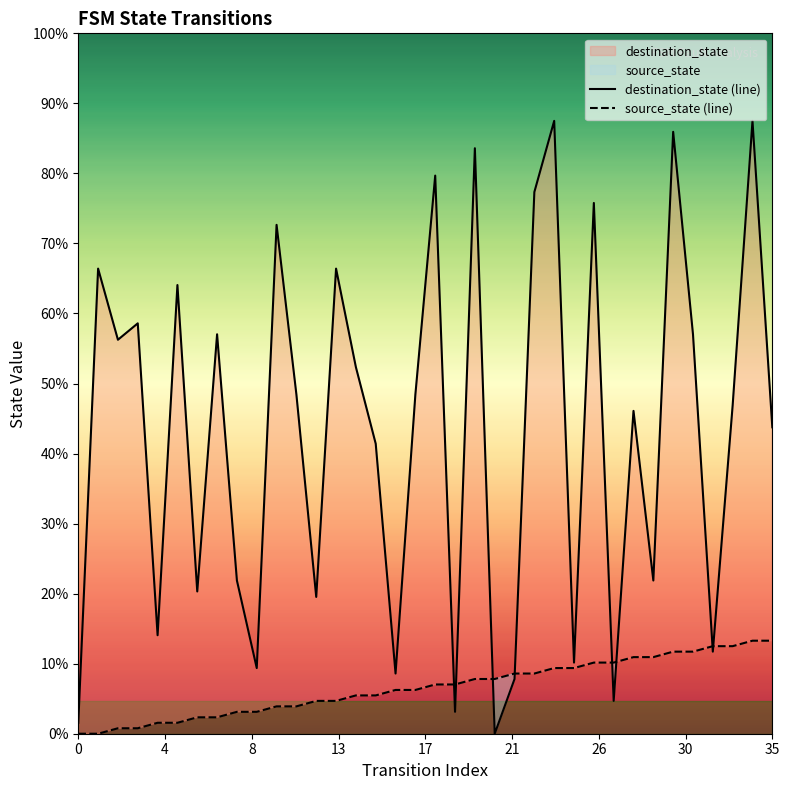

Which series has the widest spread of Y values?

destination_state (line)